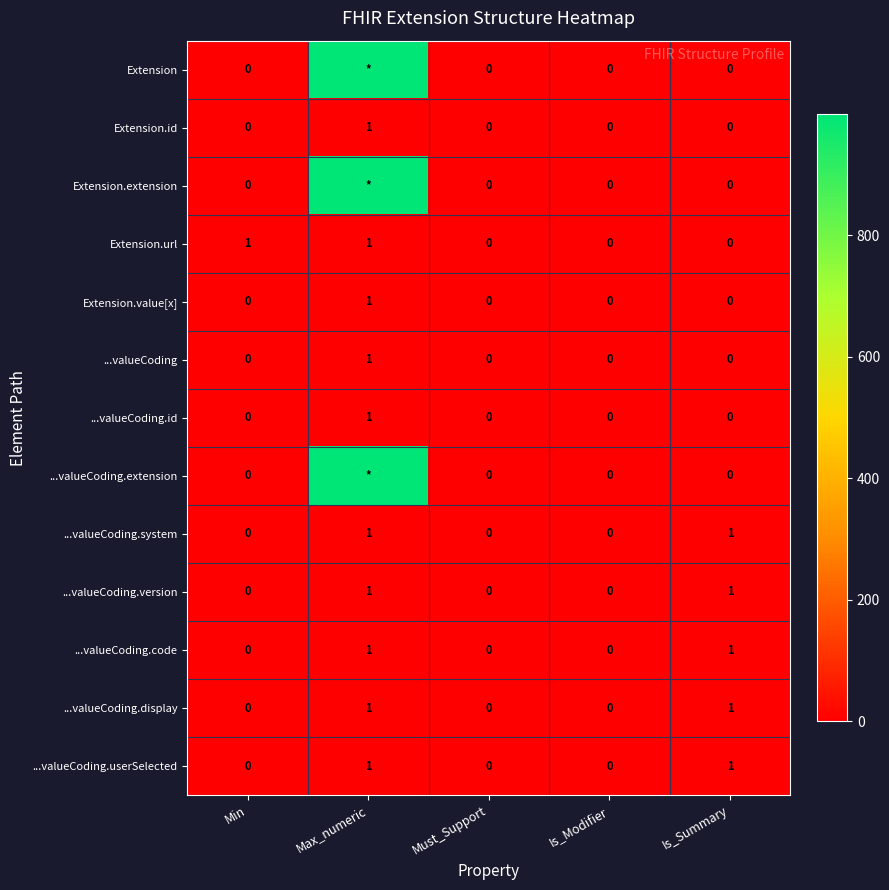

At how many categories does at least one series exceed 575?

1